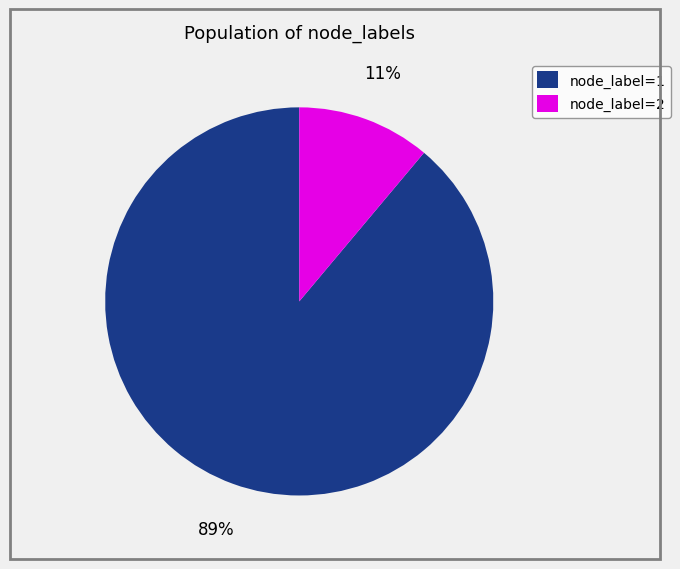

Rank the categories by value from lowest to highest.

node_label=2, node_label=1